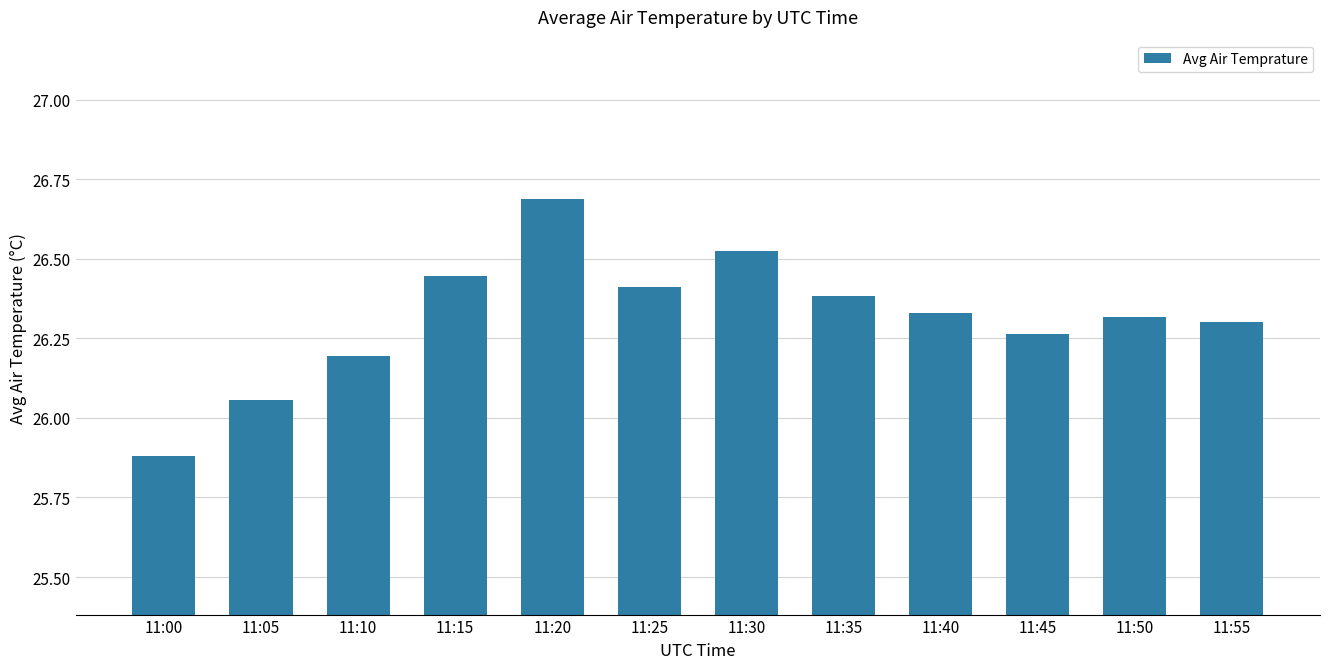

Which label corresponds to the largest value in the chart?

11:20